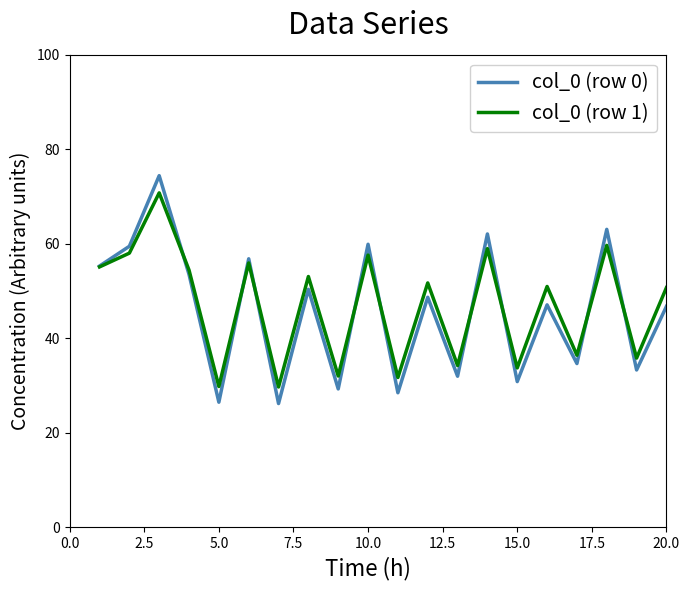

What is the smallest value displayed?

26.2